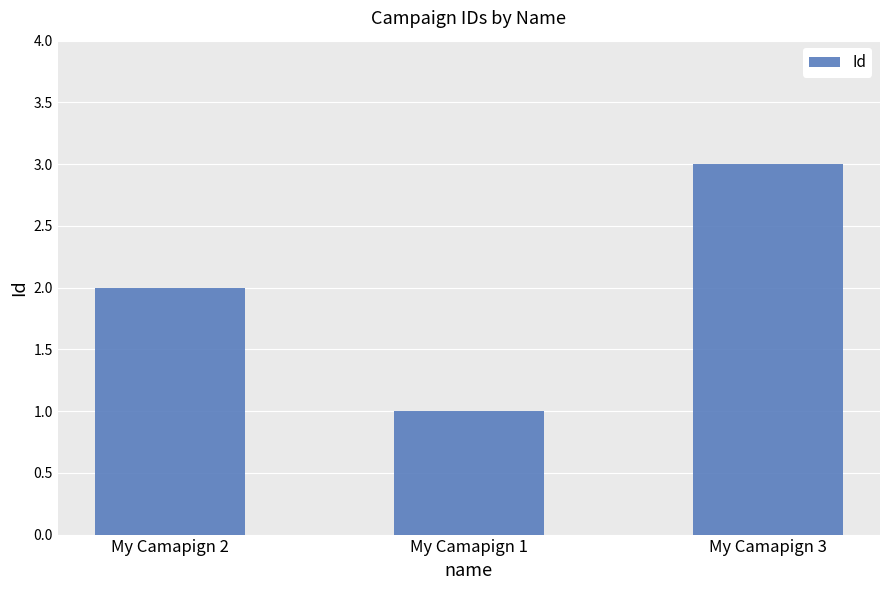

Where is the data nearest to the value 2?

My Camapign 2